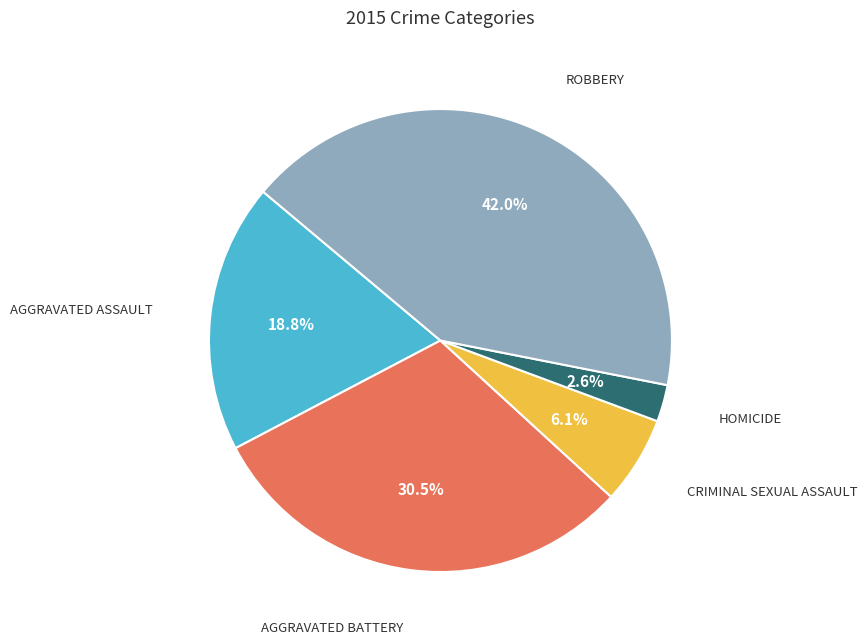

Is there a majority slice in this chart?

No